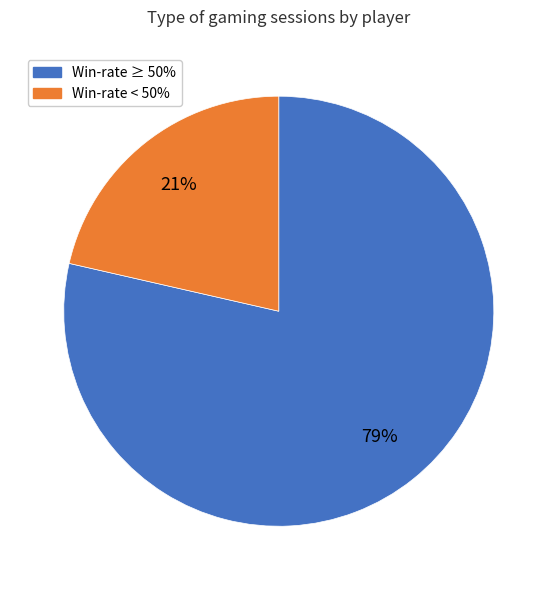

Between Win-rate < 50% and Win-rate ≥ 50%, which is larger?

Win-rate ≥ 50%